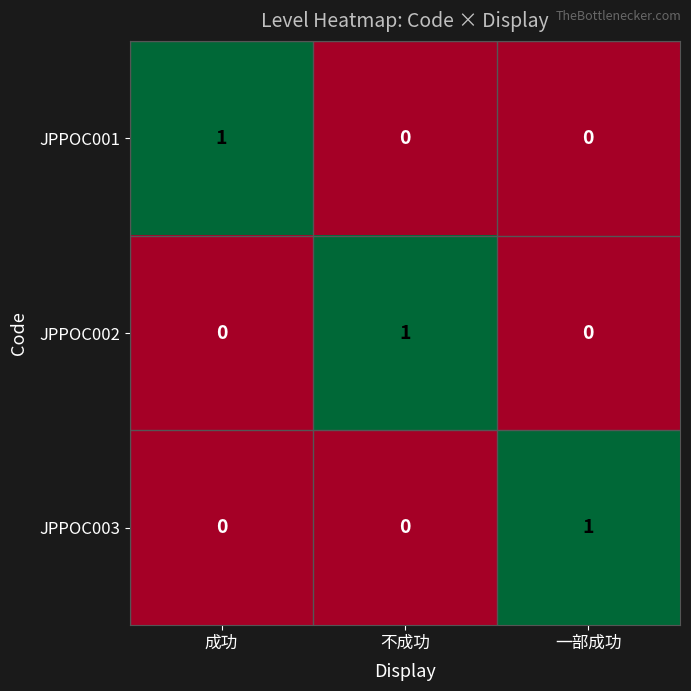

True or false: JPPOC003 has a value of 1 at 成功.

False